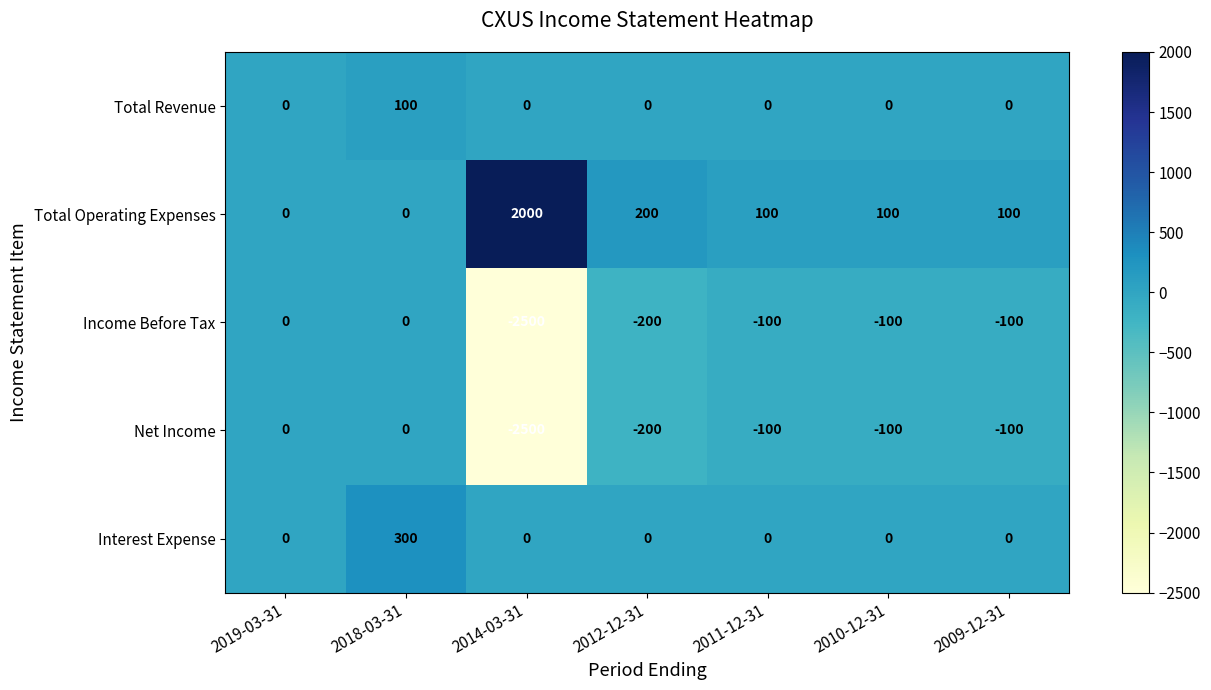

True or false: Total Operating Expenses has a value of 100 at 2010-12-31.

True